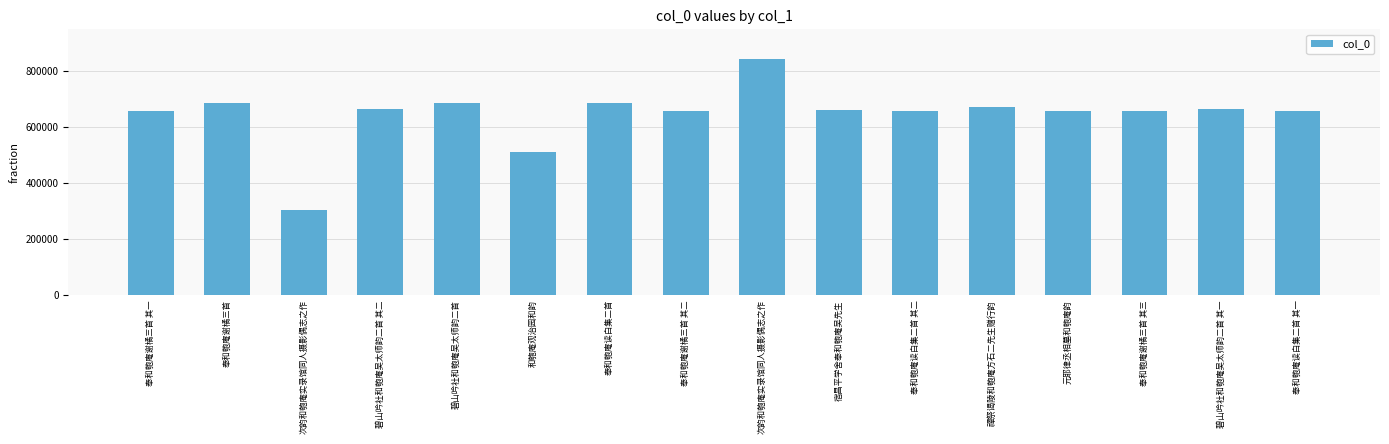

What is the difference between the maximum and minimum values?

537708